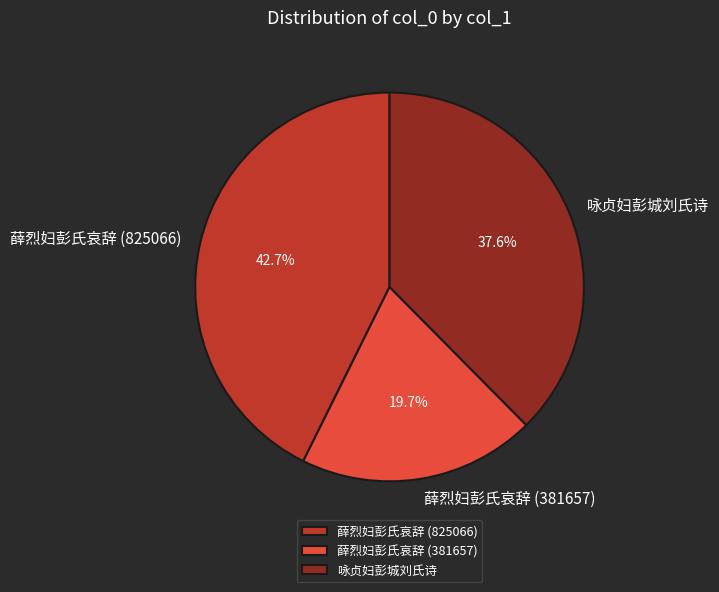

The 咏贞妇彭城刘氏诗 slice represents 24% of the pie. True or false?

False